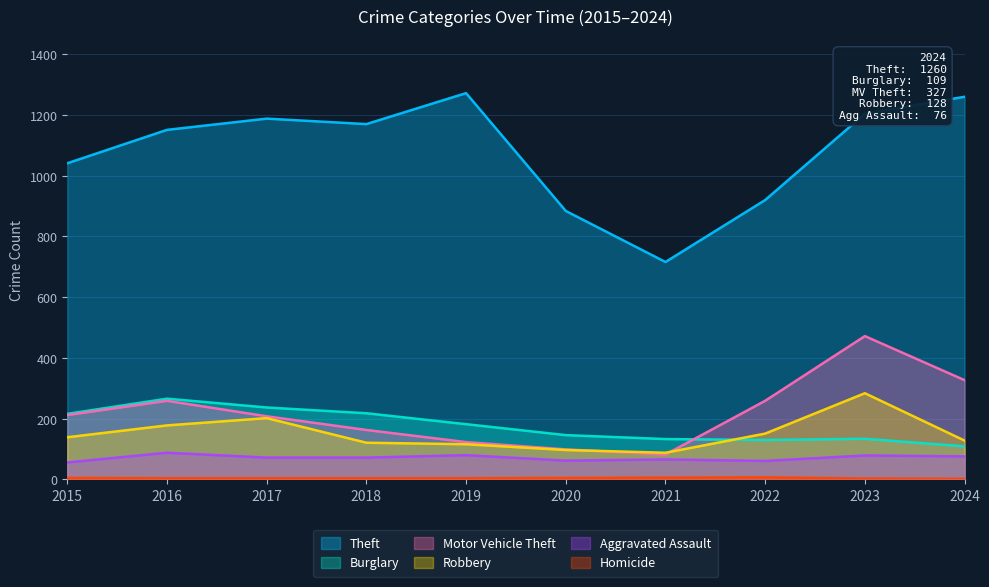

What is the value of the Homicide point at the 8th from the left?

7